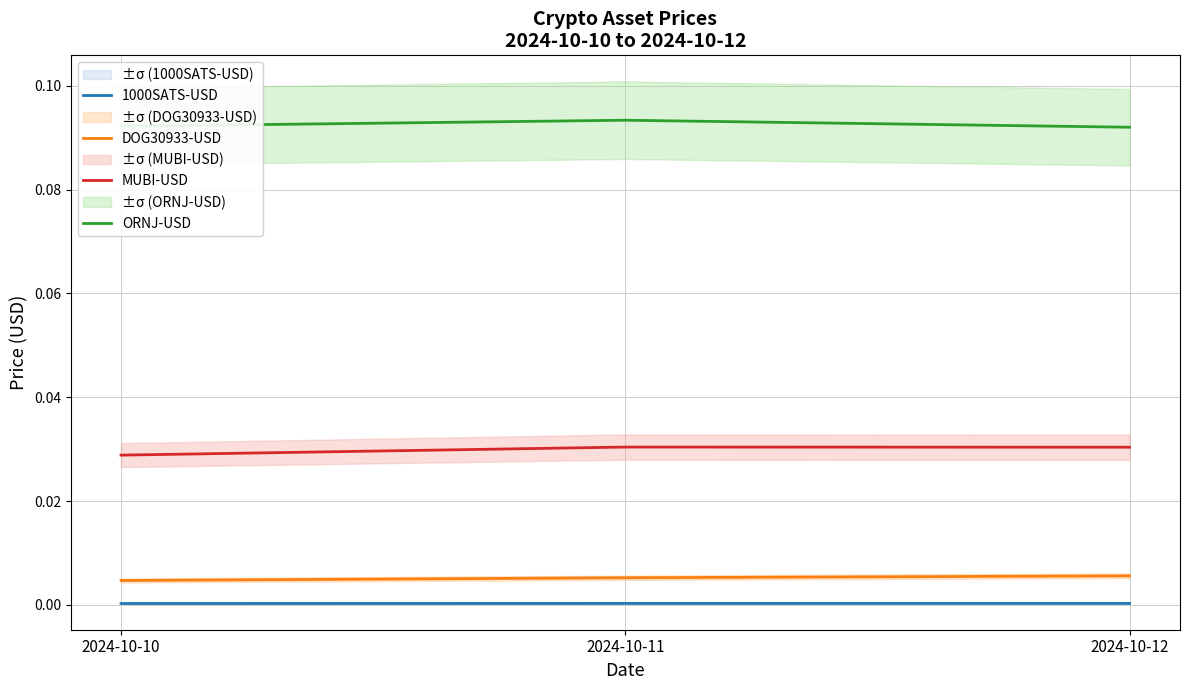

At 2024-10-10, list the series in order from largest to smallest.

ORNJ-USD, MUBI-USD, DOG30933-USD, 1000SATS-USD